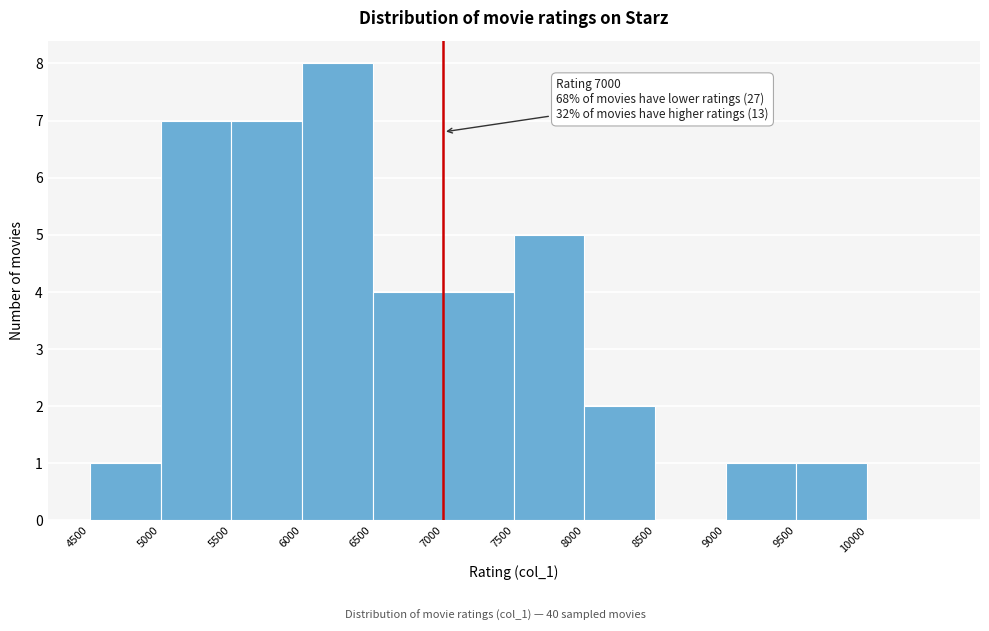

Over which range of the x-axis is the bar tallest?

6000 to 6500